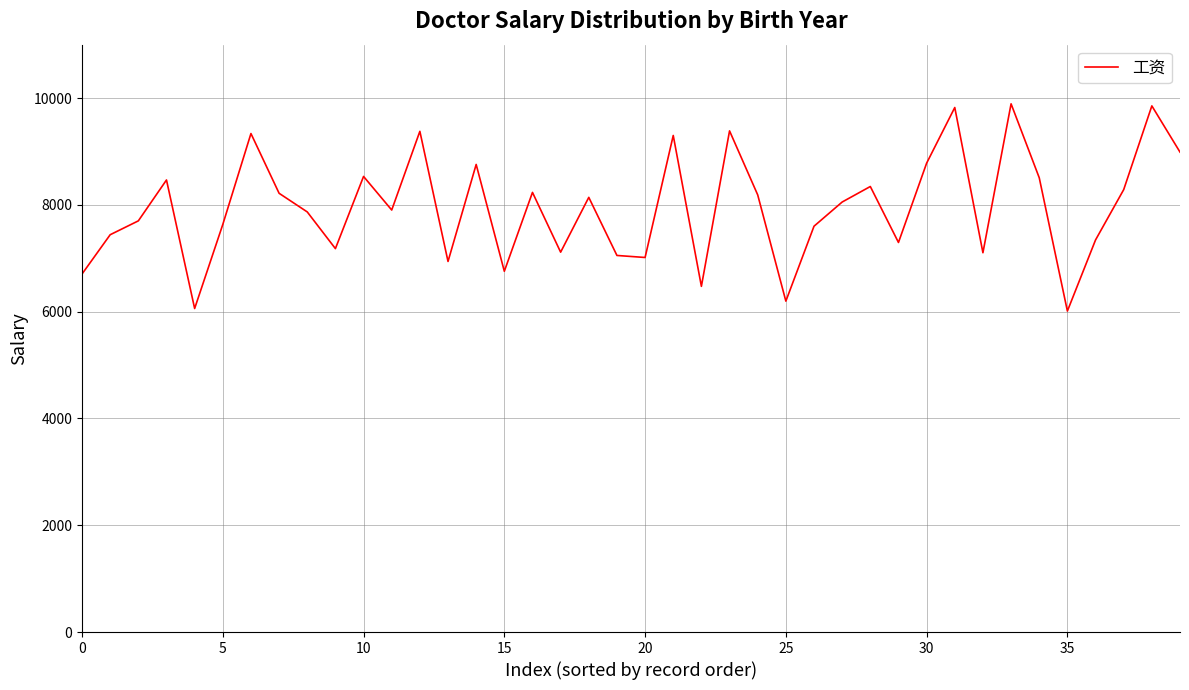

What is the difference between the maximum and minimum values?

3880.9